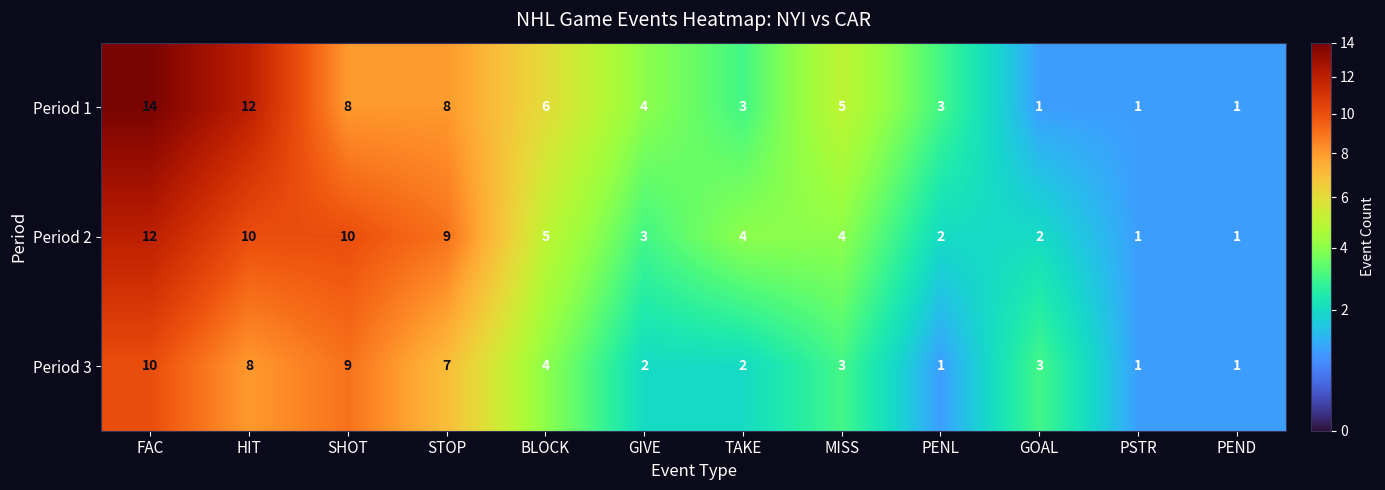

Where does the Period 3 series first go above 3?

FAC